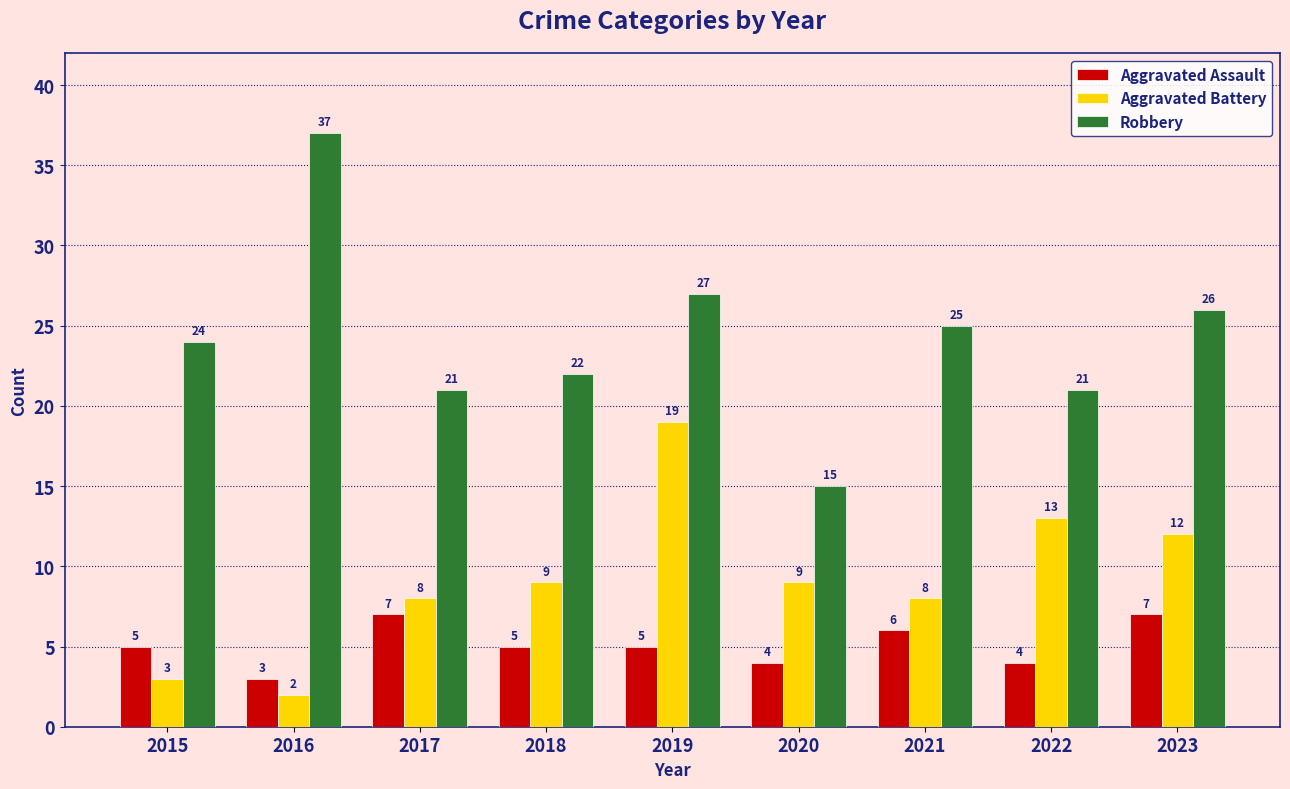

What are all the series names shown in the legend?

Aggravated Assault, Aggravated Battery, Robbery